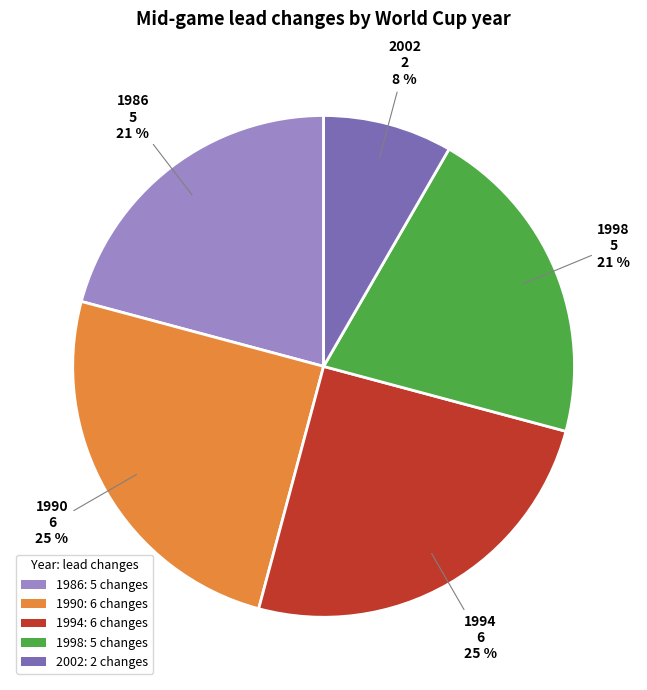

Is it true that 1994: 6 changes is 12% of the pie?

False